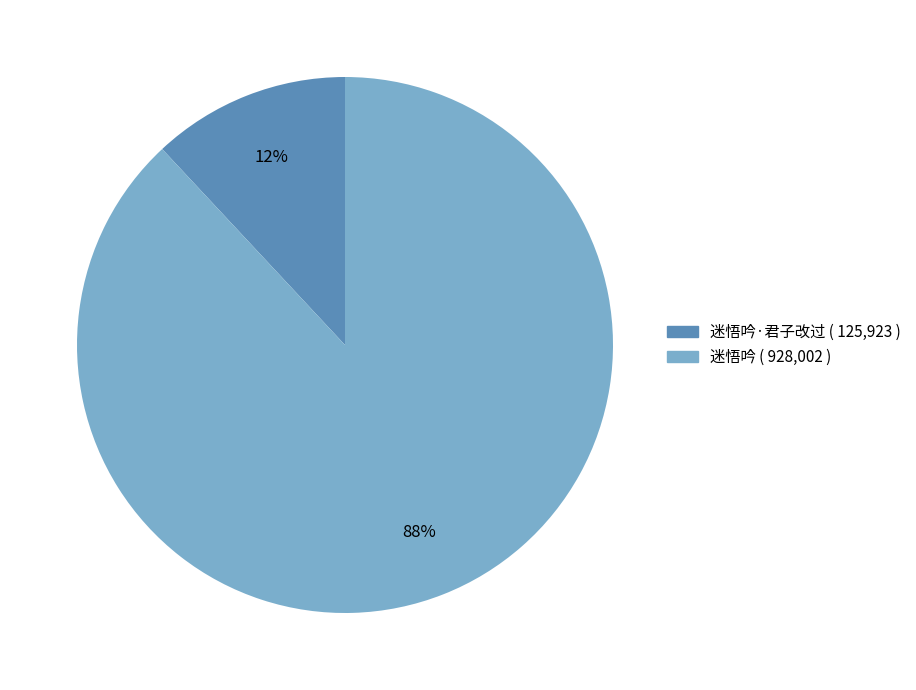

Is there a majority slice in this chart?

Yes